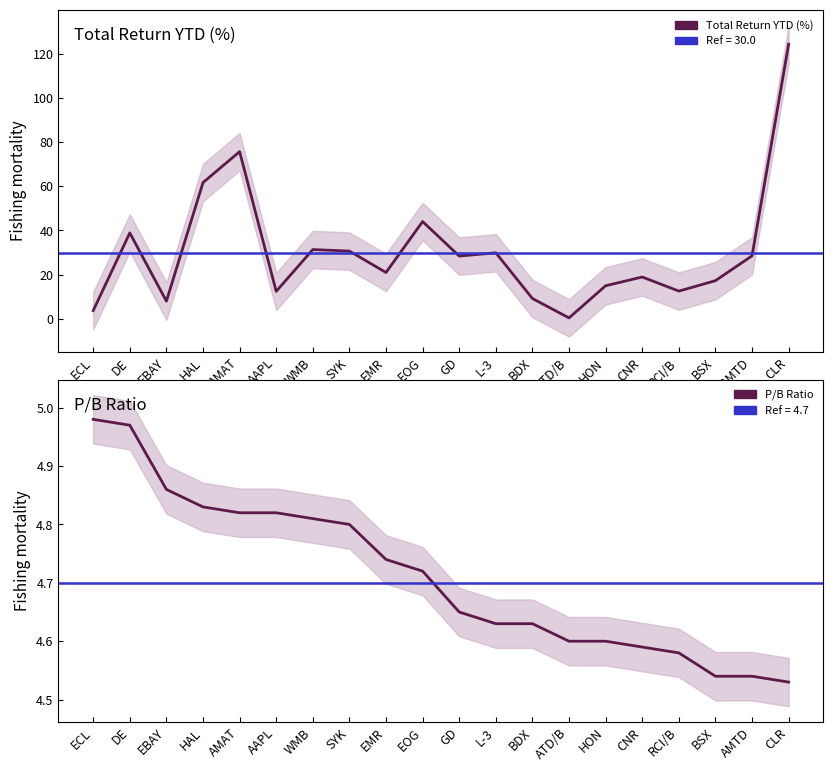

Between EBAY and CNR, which series saw the biggest shift?

Total Return YTD